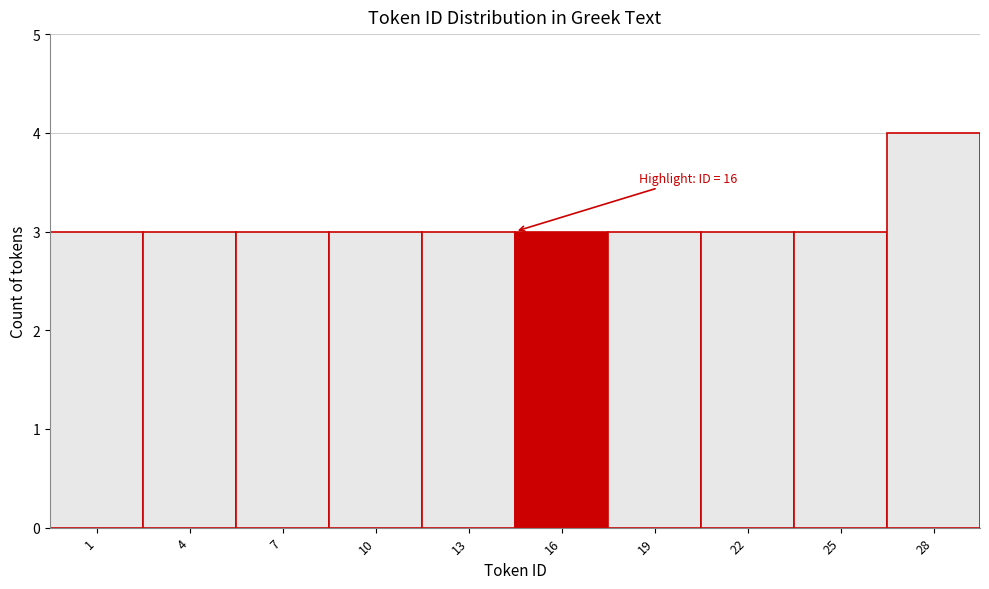

Reading right to left, what are all the values shown in this chart?

28=4	25=3	22=3	19=3	16=3	13=3	10=3	7=3	4=3	1=3